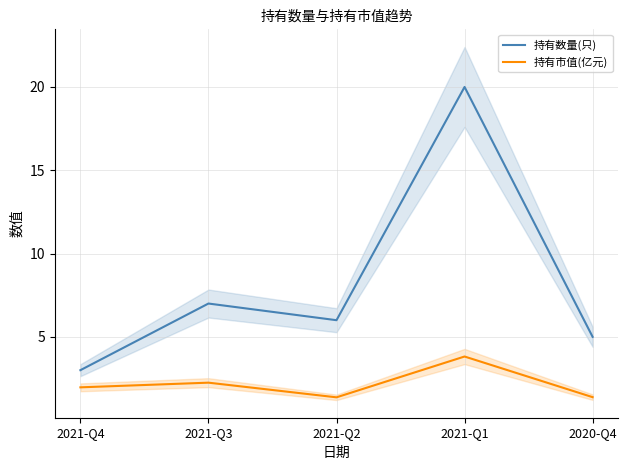

How many lines are shown in the chart?

2